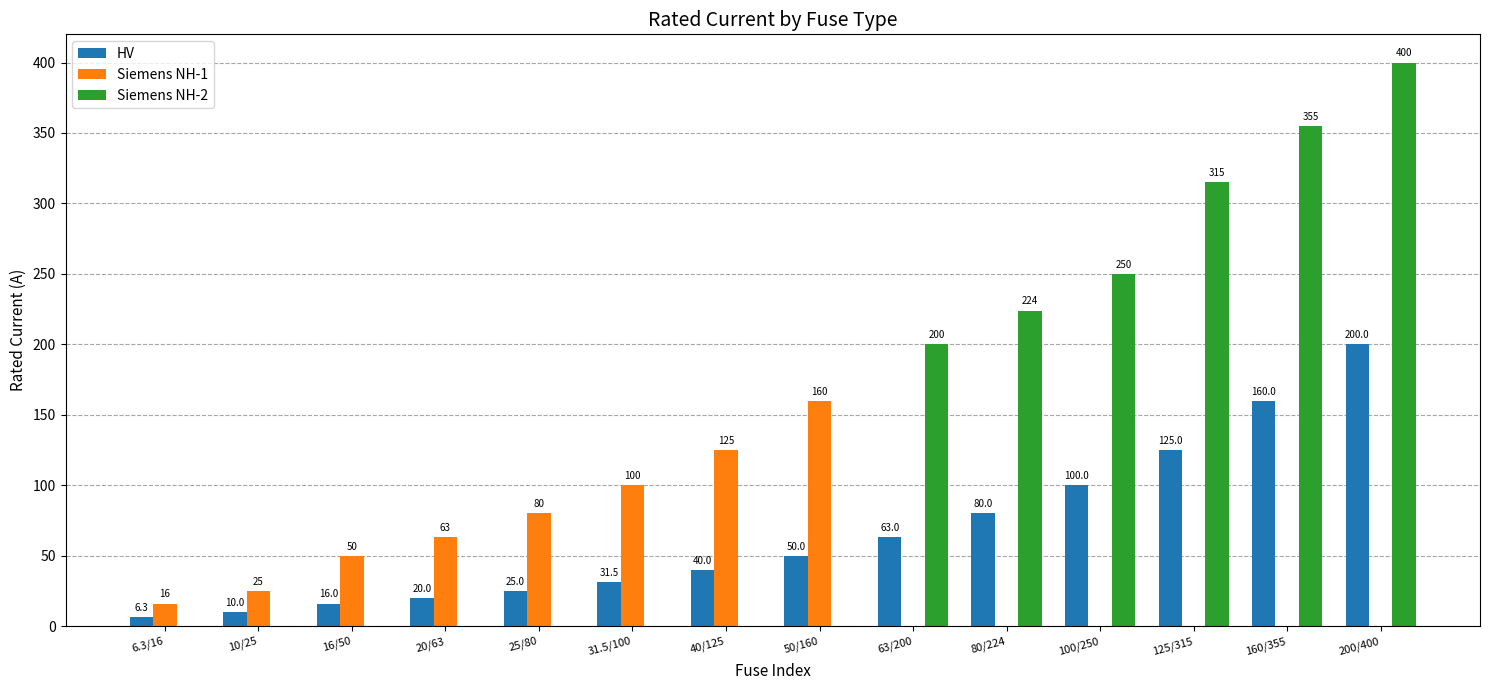

What are all the series names shown in the legend?

HV, Siemens NH-1, Siemens NH-2